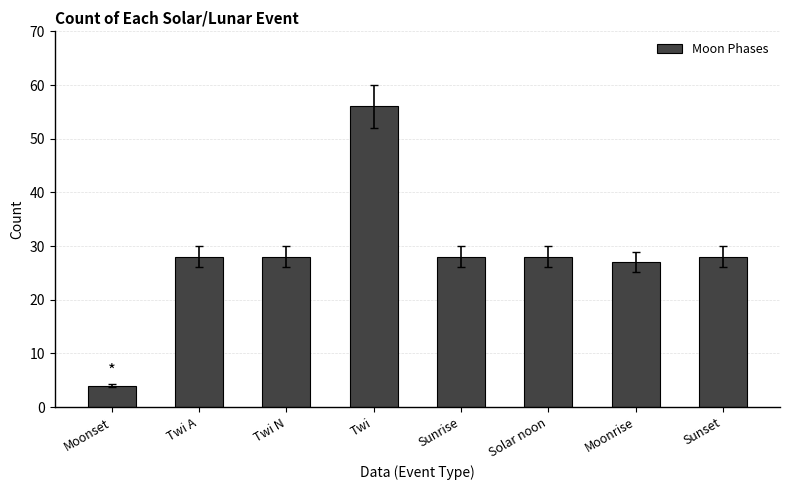

How many bars are there in total?

8